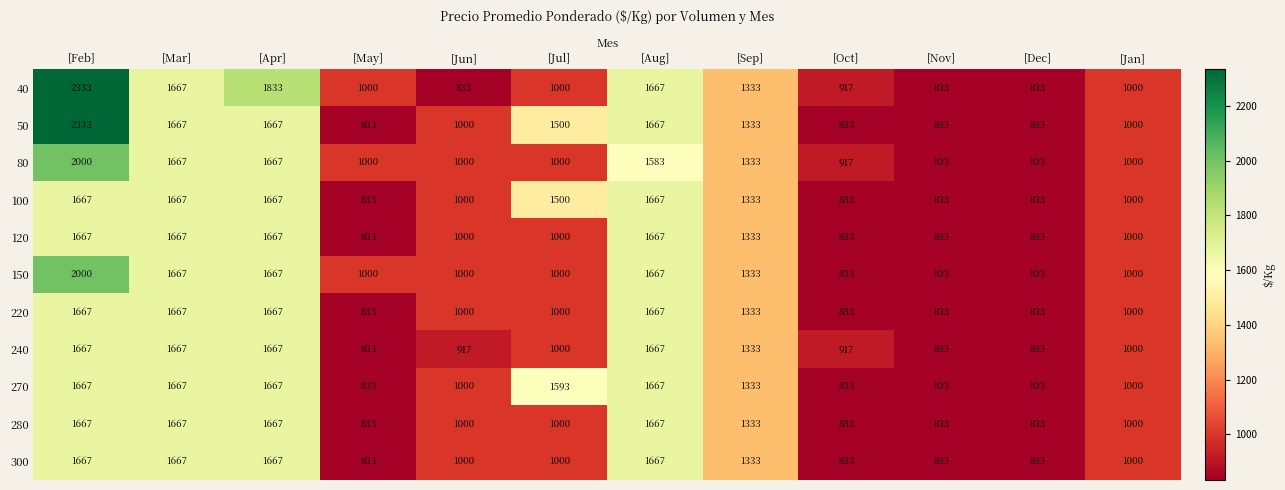

What is the difference between the highest and lowest values at [Jun]?

167